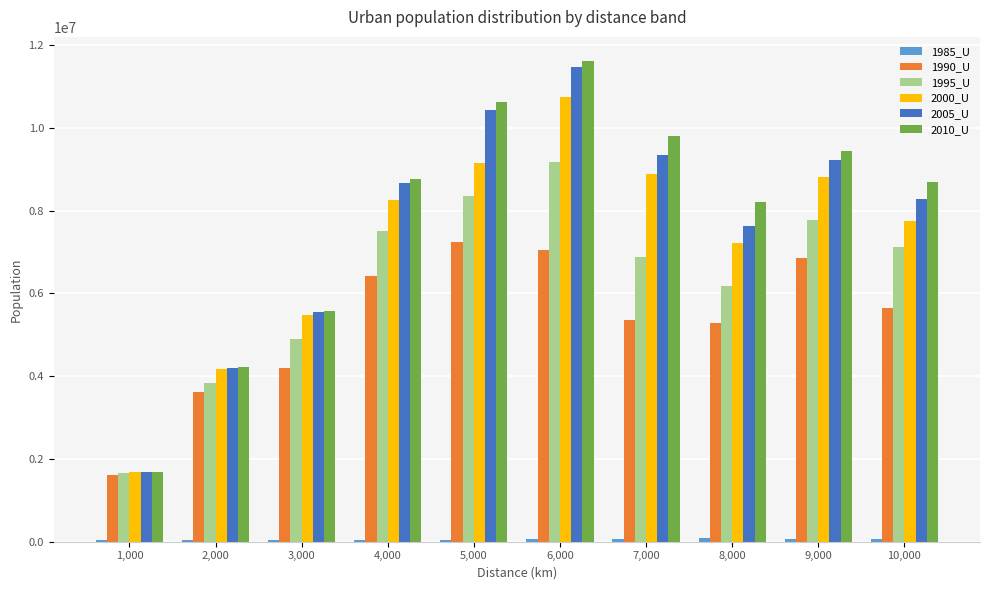

Is it true that 2010_U equals 10616568 at 5,000?

True